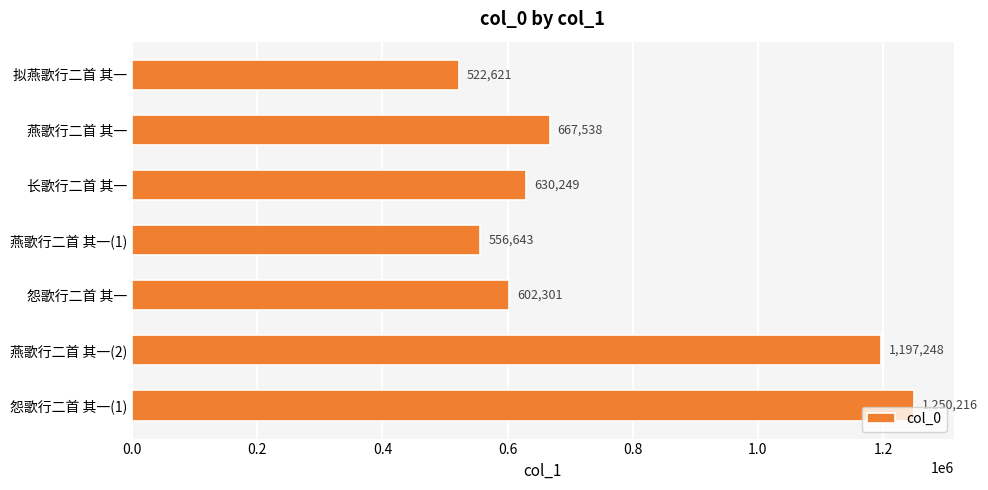

How many data points are less than 630249?

3